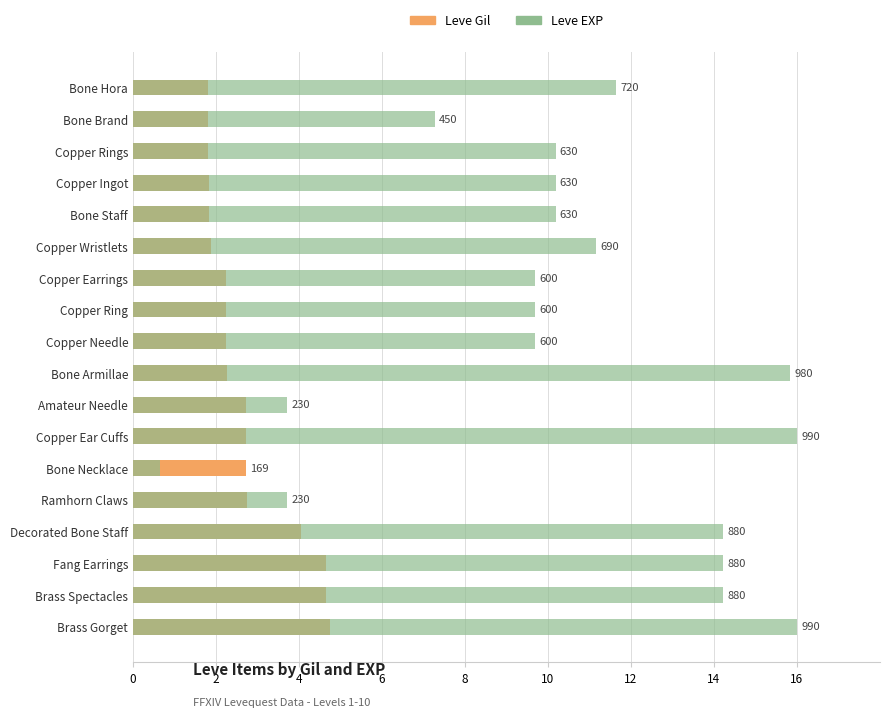

How many groups of bars are there?

18